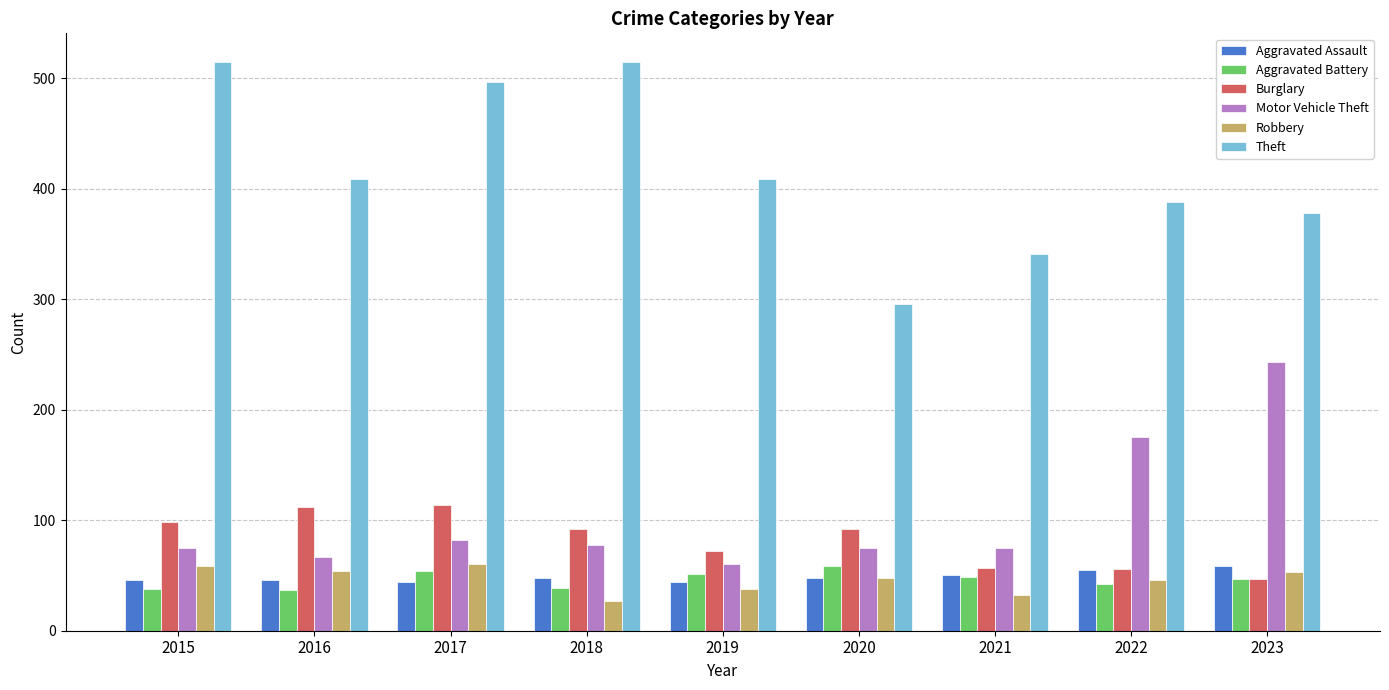

Is it true that Theft equals 515 at 2018?

True